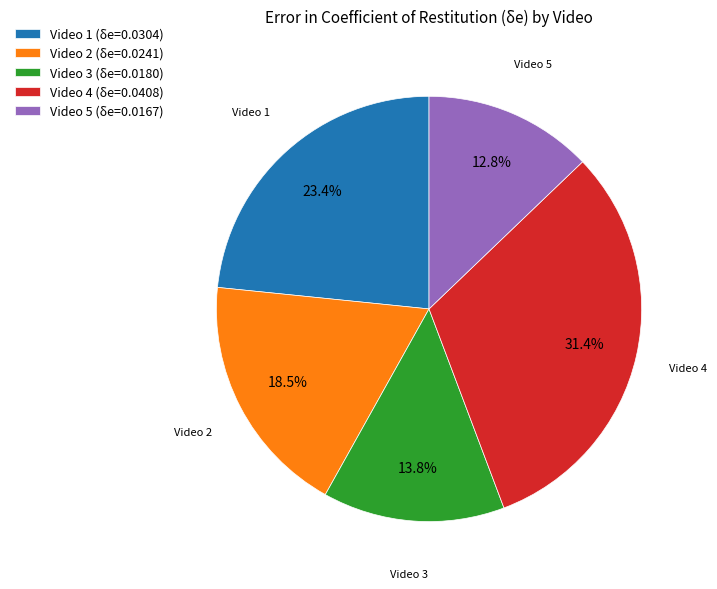

Count the number of slices in the pie.

5